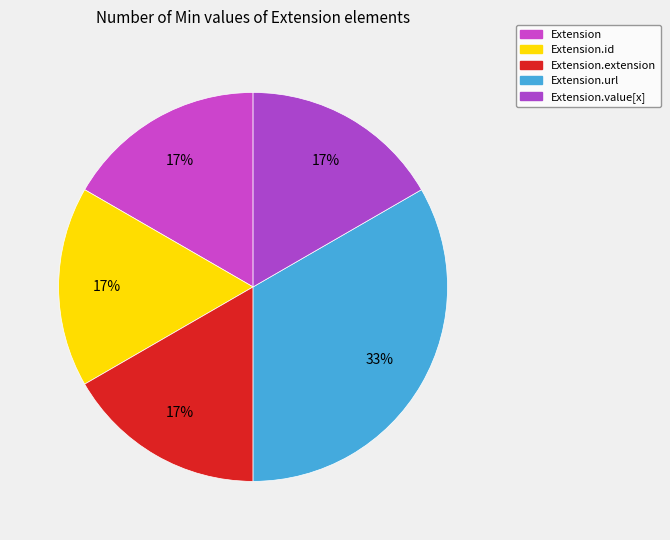

The Extension slice represents 14% of the pie. True or false?

False